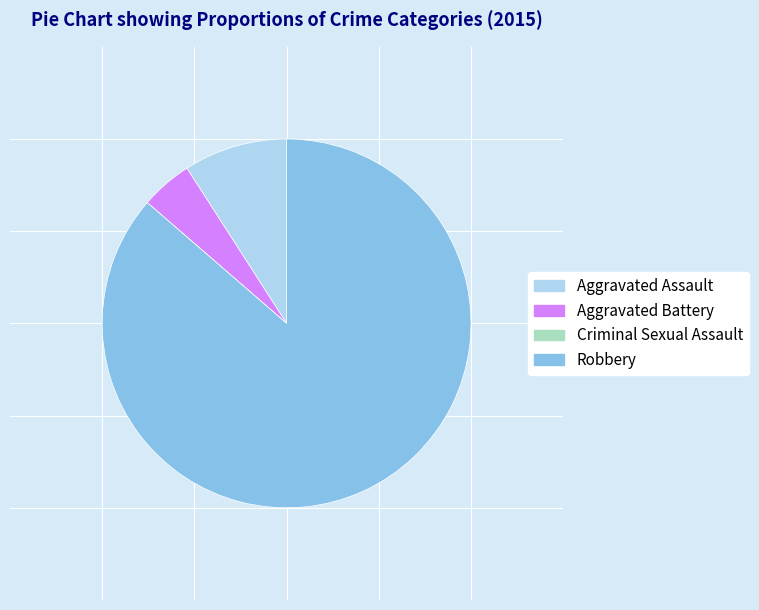

Is the sum of Aggravated Assault and Robbery greater than half?

Yes